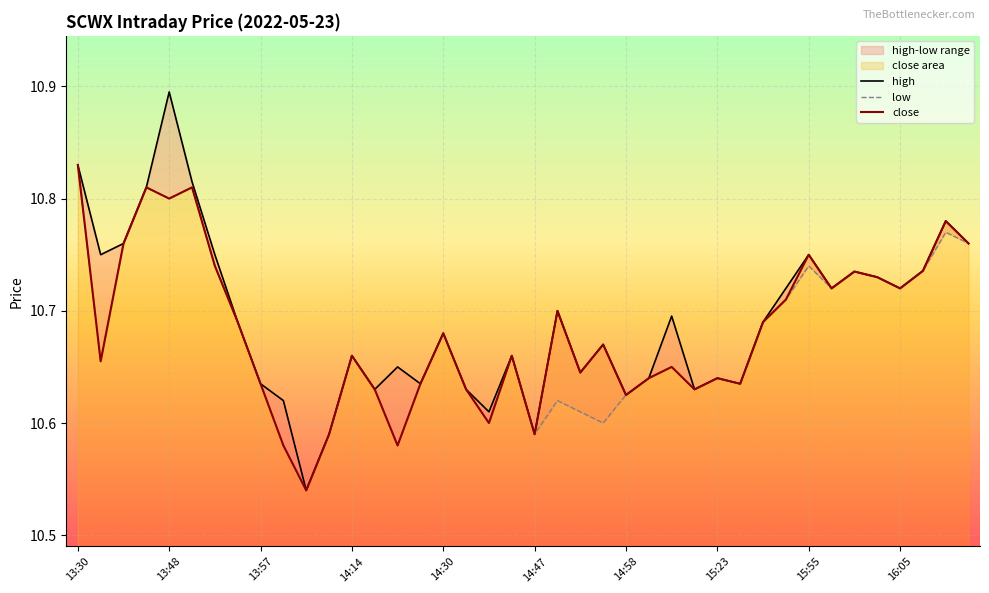

Between 15:09 and 13:43, which is larger?

13:43